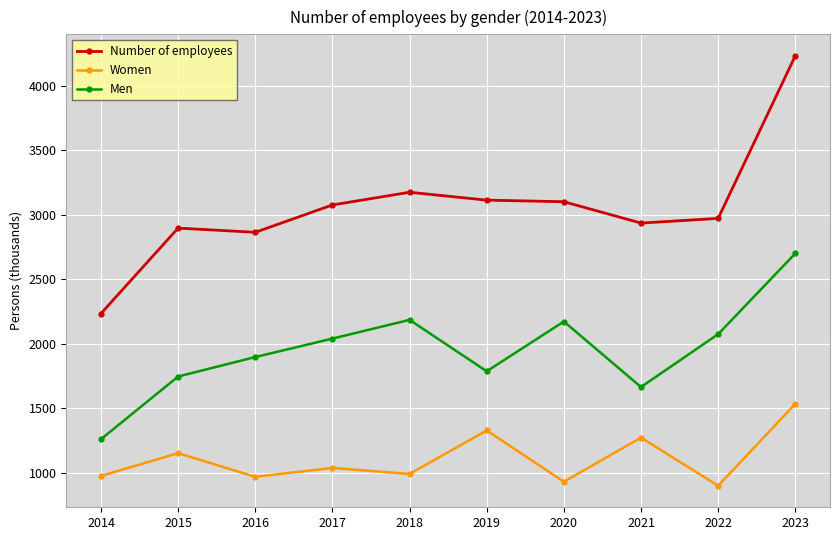

Rank the series at 2015 from highest to lowest value.

Number of employees, Men, Women